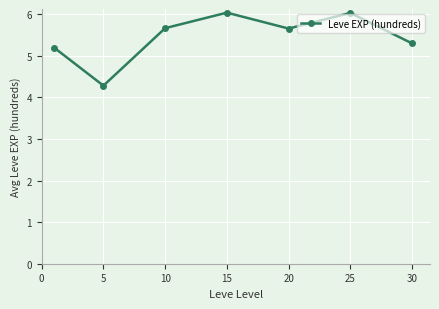

Reading right to left, what are all the values shown in this chart?

5.3	6.0	5.7	6.0	5.7	4.3	5.2